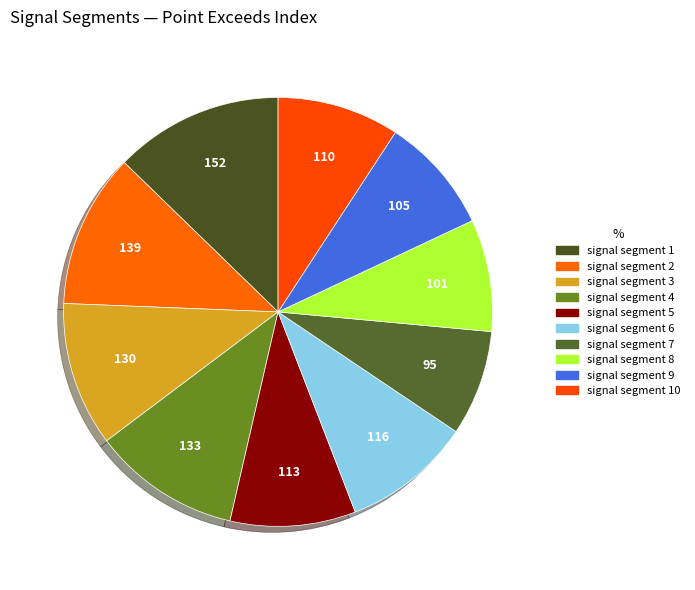

How many slices are in this pie chart?

10